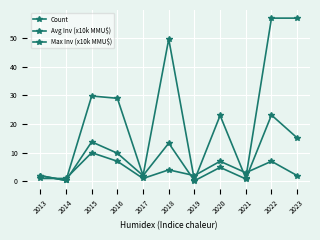

Does the chart have visible grid lines?

Yes